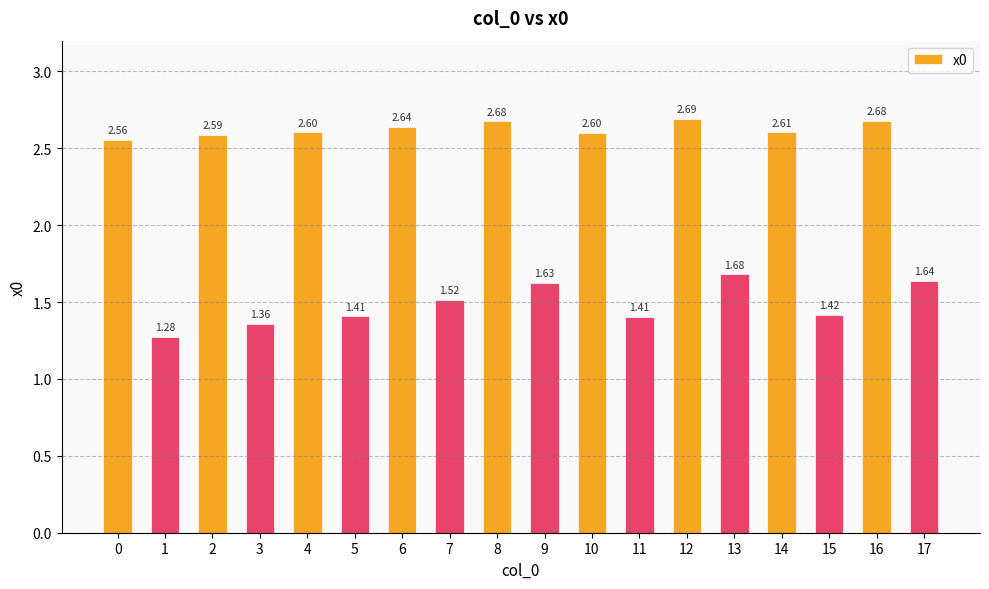

Which label corresponds to the largest value in the chart?

12